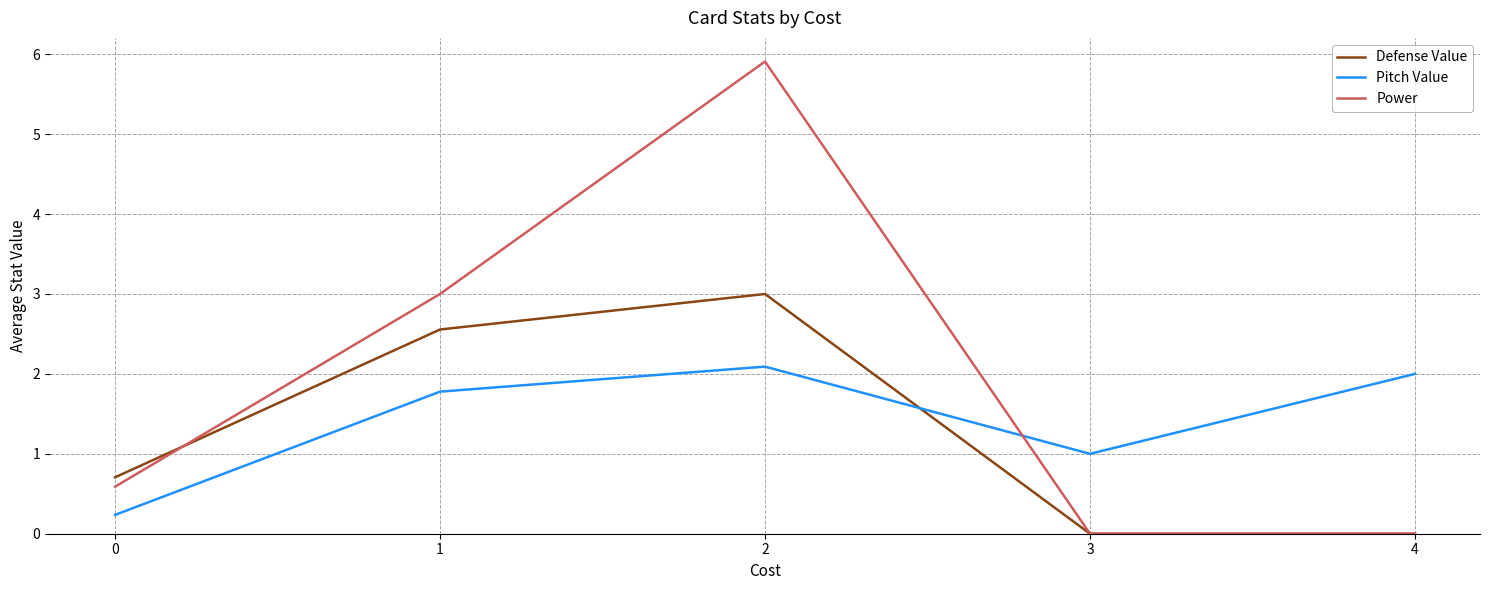

What is the highest value of the Pitch Value series?

2.1